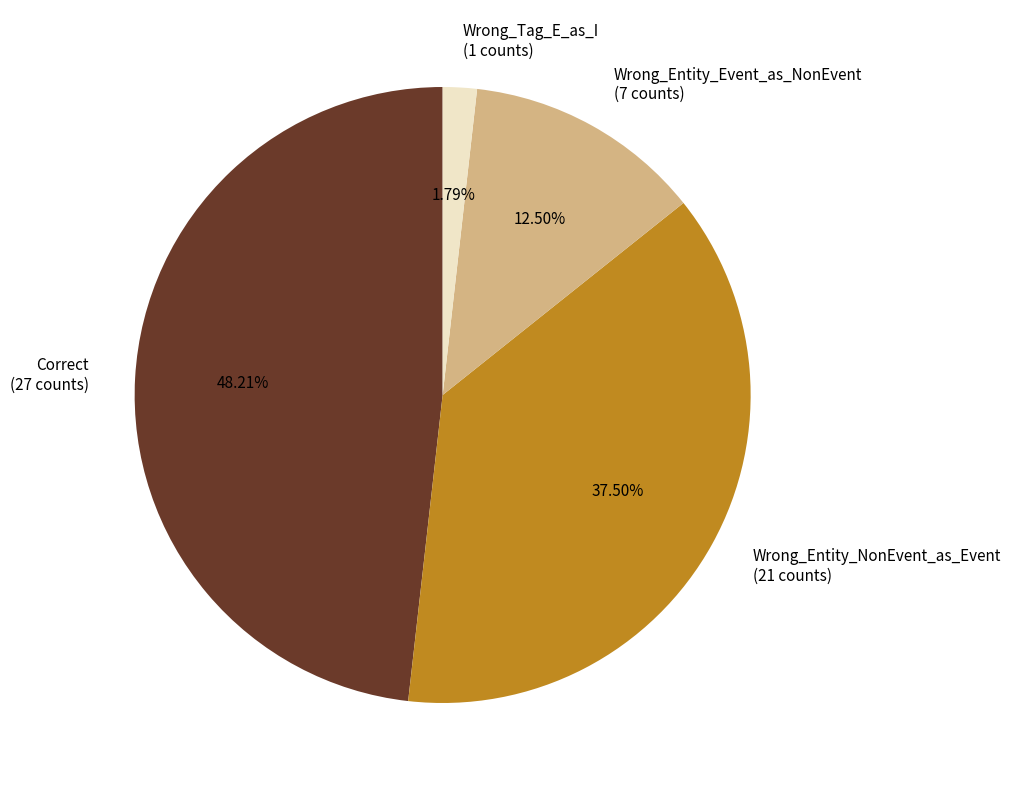

Which has a higher value, Correct or Wrong_Tag_E_as_I?

Correct